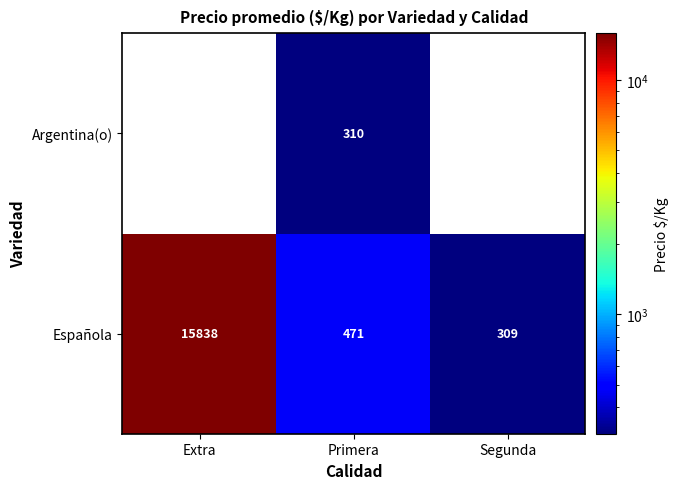

What is the difference between the highest and lowest values at Primera?

161